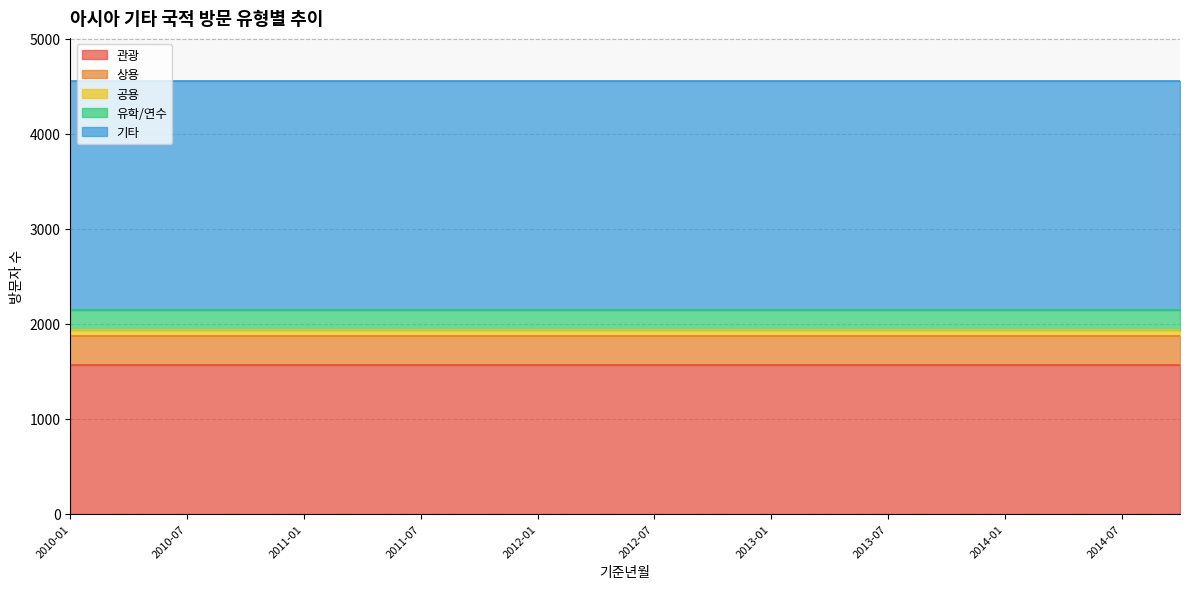

Which series has the largest total across all categories?

기타